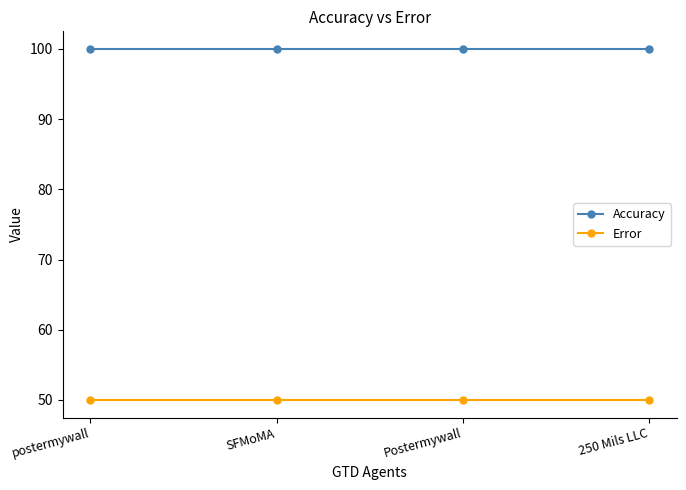

Reading left to right, extract all data points from this chart.

Accuracy: 100	100	100	100
Error: 50	50	50	50